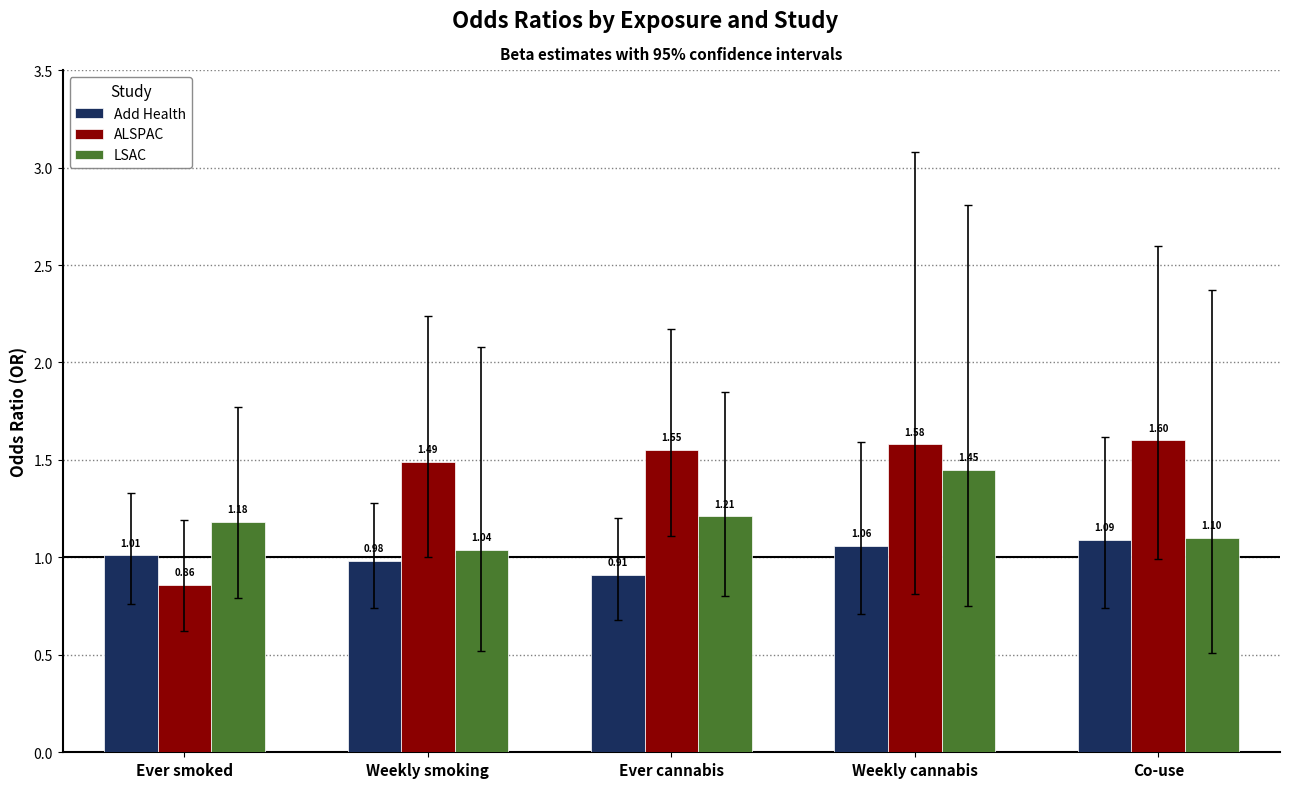

What is the sum of all LSAC values?

6.0